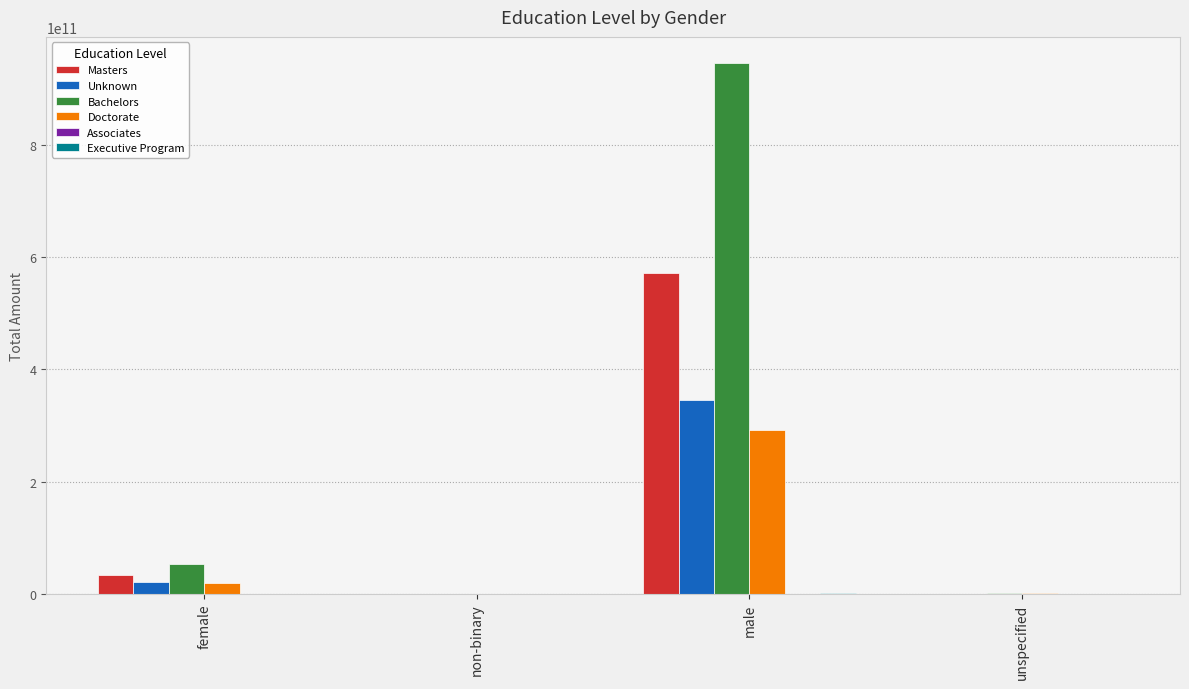

At which label does Bachelors reach its peak?

male